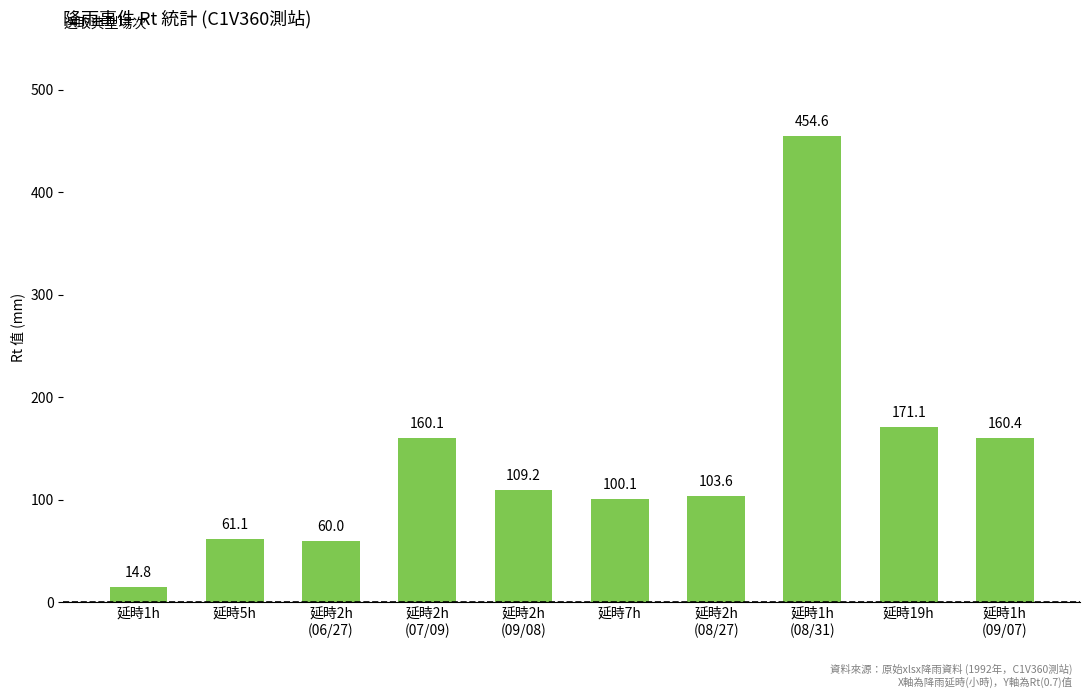

What is the sum of the values at 延時2h
(06/27) and 延時1h?

74.8